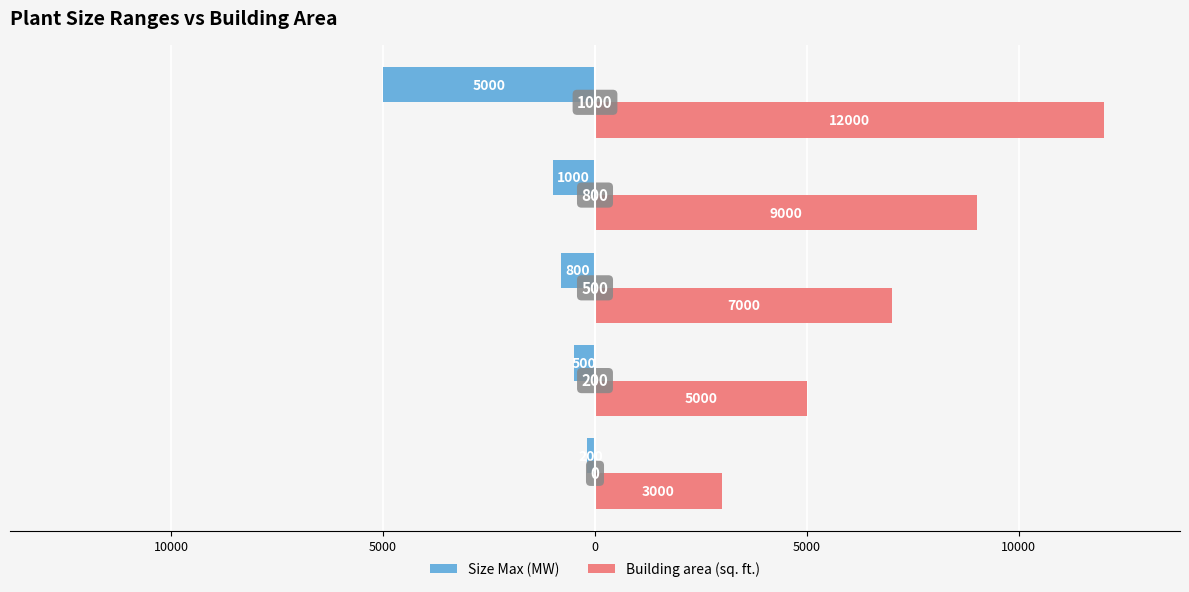

What is the value of the Size Max (MW) bar at the 1st from the left?

-200